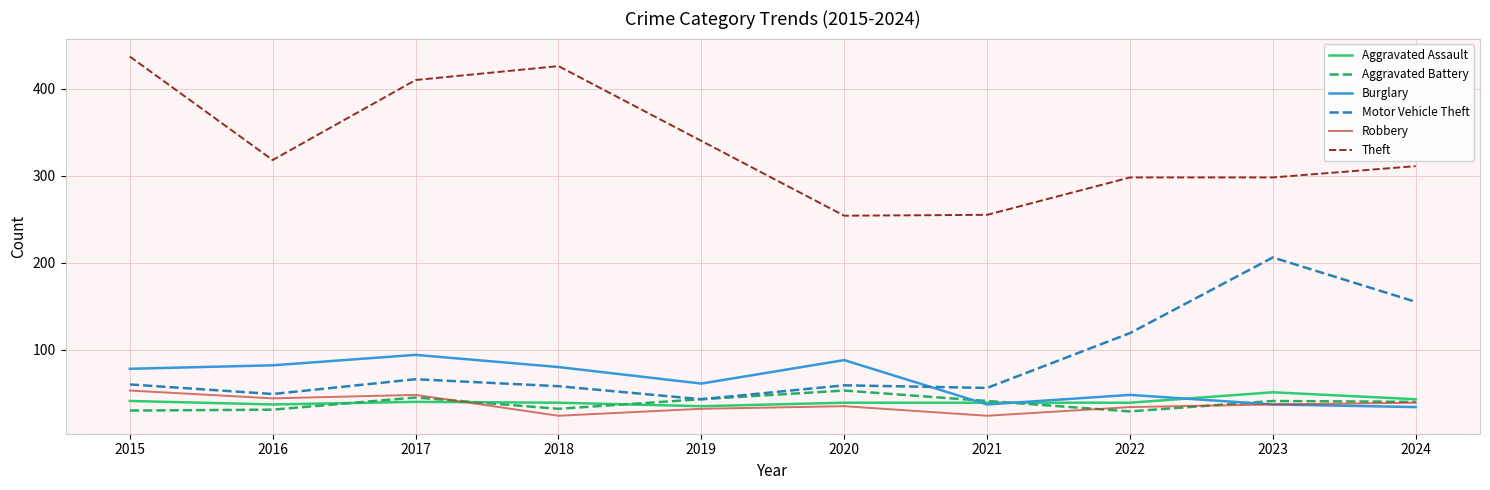

True or false: Aggravated Battery has more than 0 points higher than both neighbors.

True